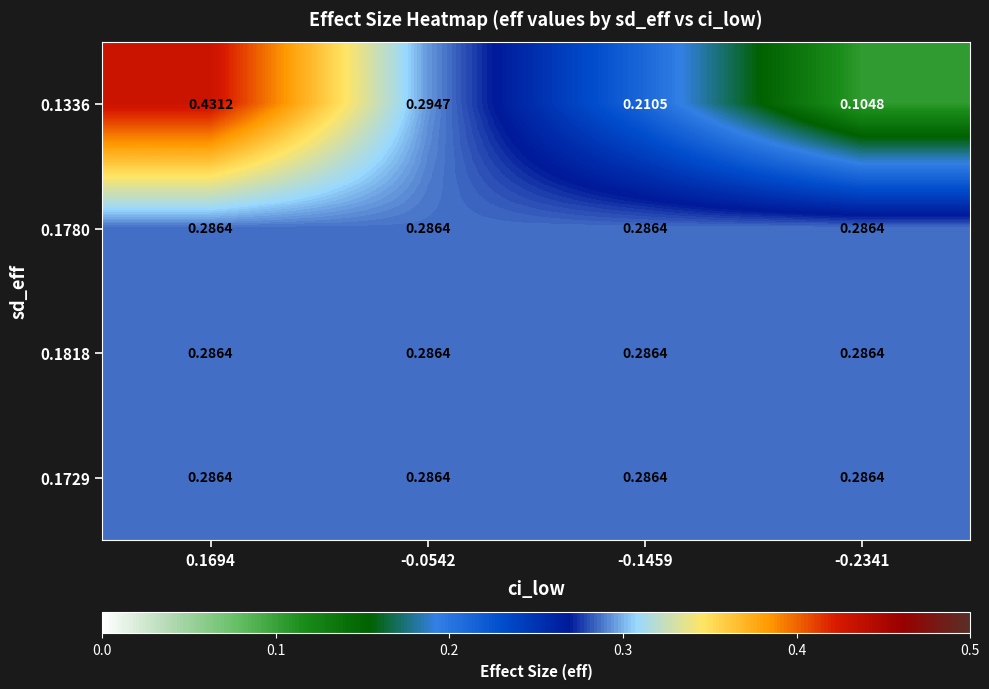

At which category is the sum across all series the highest?

0.1694